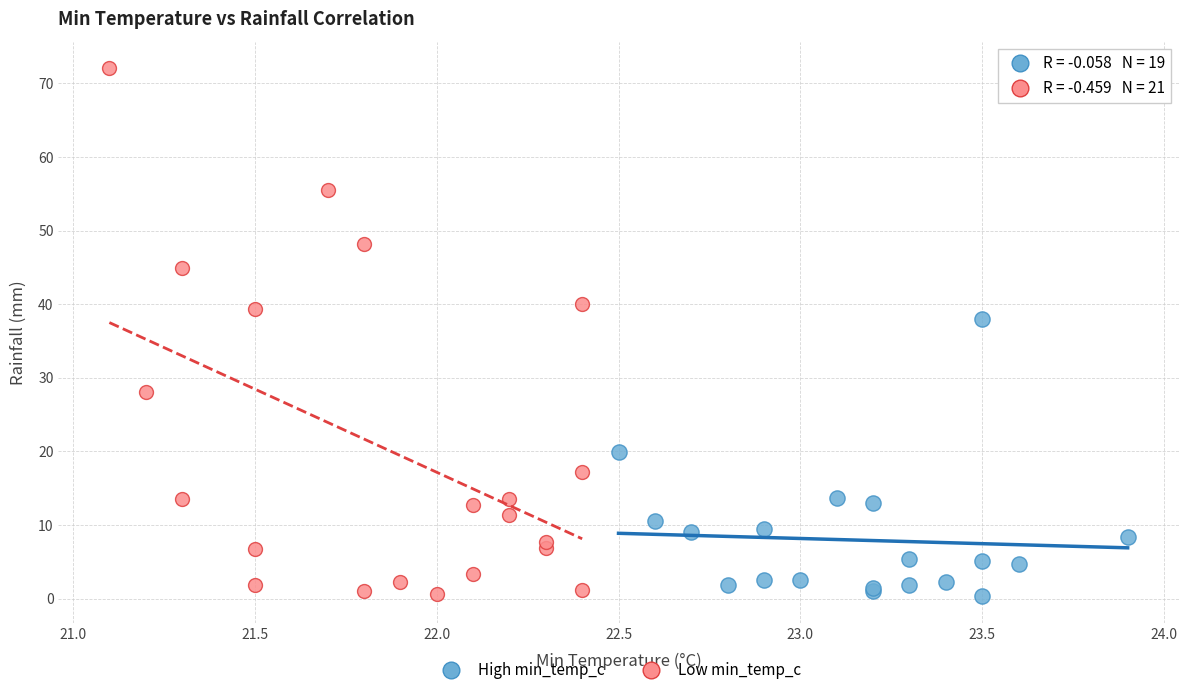

Which series has the largest Y range (max minus min)?

Low min_temp_c